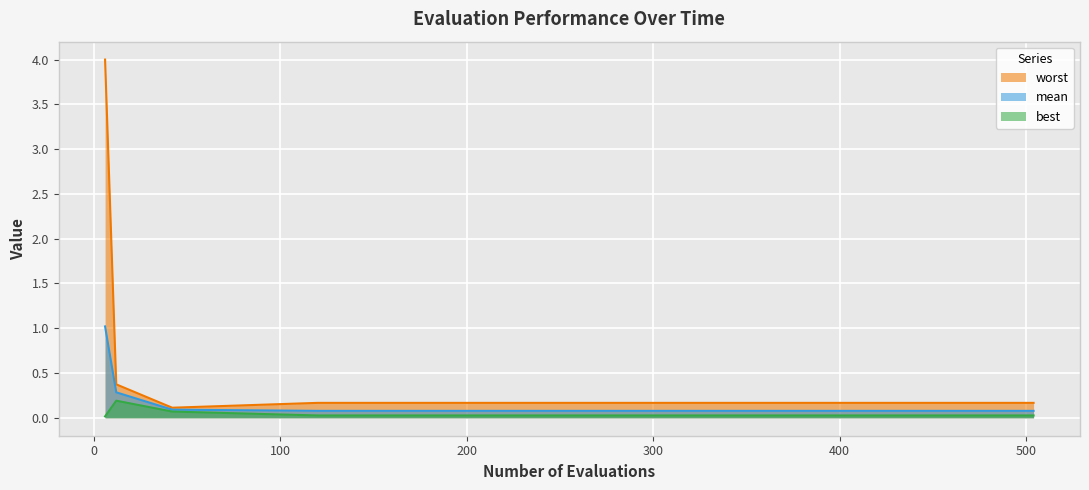

Reading right to left, what are all the values shown in this chart?

mean: 0.1	0.1	0.1	0.1	0.1	0.1	0.1	0.1	0.3	1.0
best: 0.0	0.0	0.0	0.0	0.0	0.0	0.0	0.1	0.2	0.0
worst: 0.2	0.2	0.2	0.2	0.2	0.2	0.2	0.1	0.4	4.0